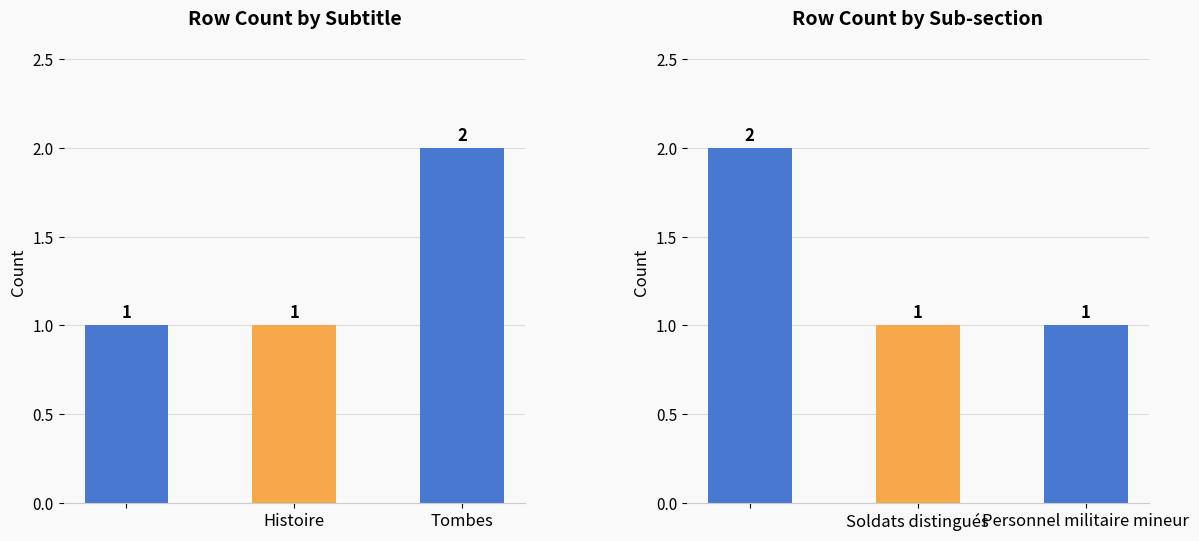

Between Tombes and 2, which series saw the biggest shift?

Subtitle